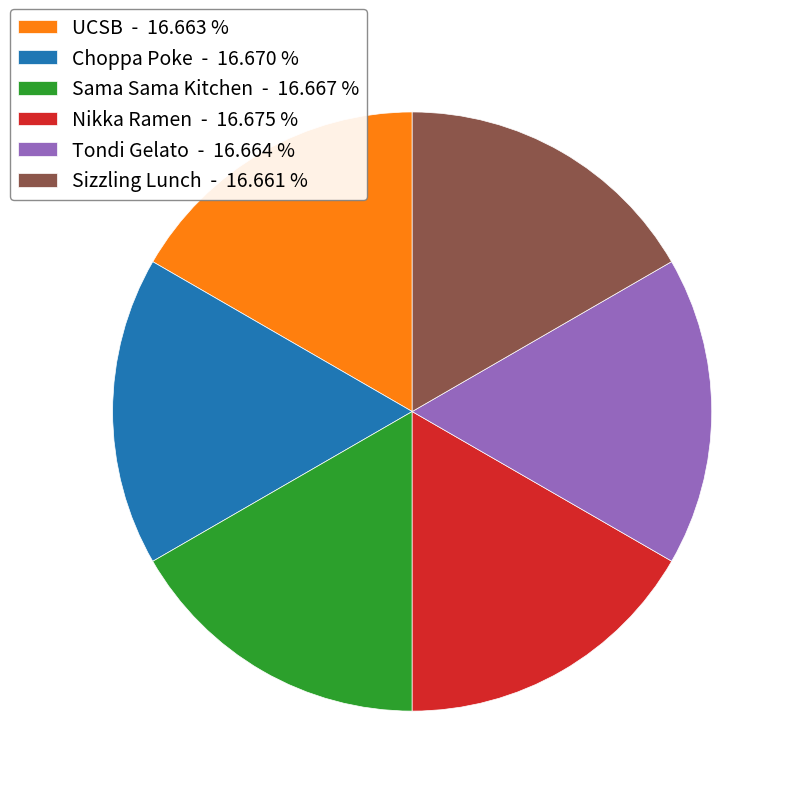

True or false: Nikka Ramen accounts for 28% of the total.

False